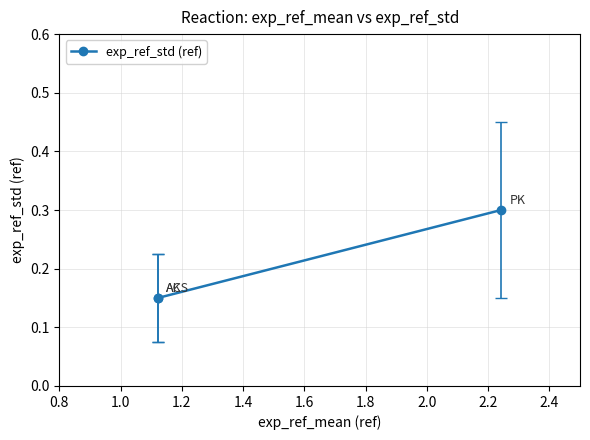

What is the change in value from 0.8 to 1.2?

+0.1